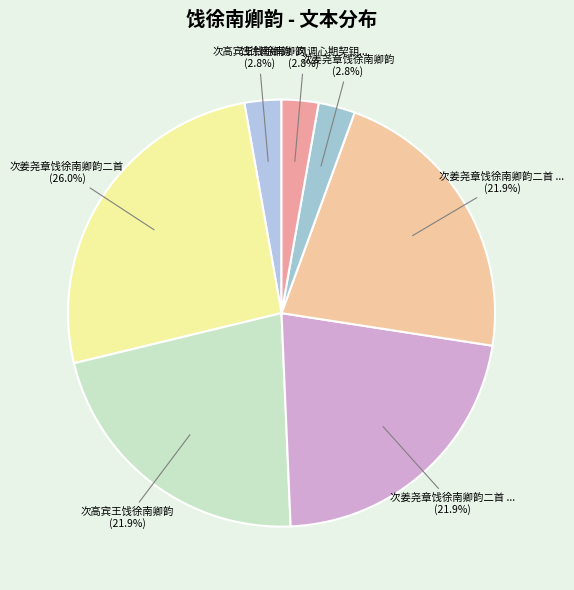

How many slices are in this pie chart?

7